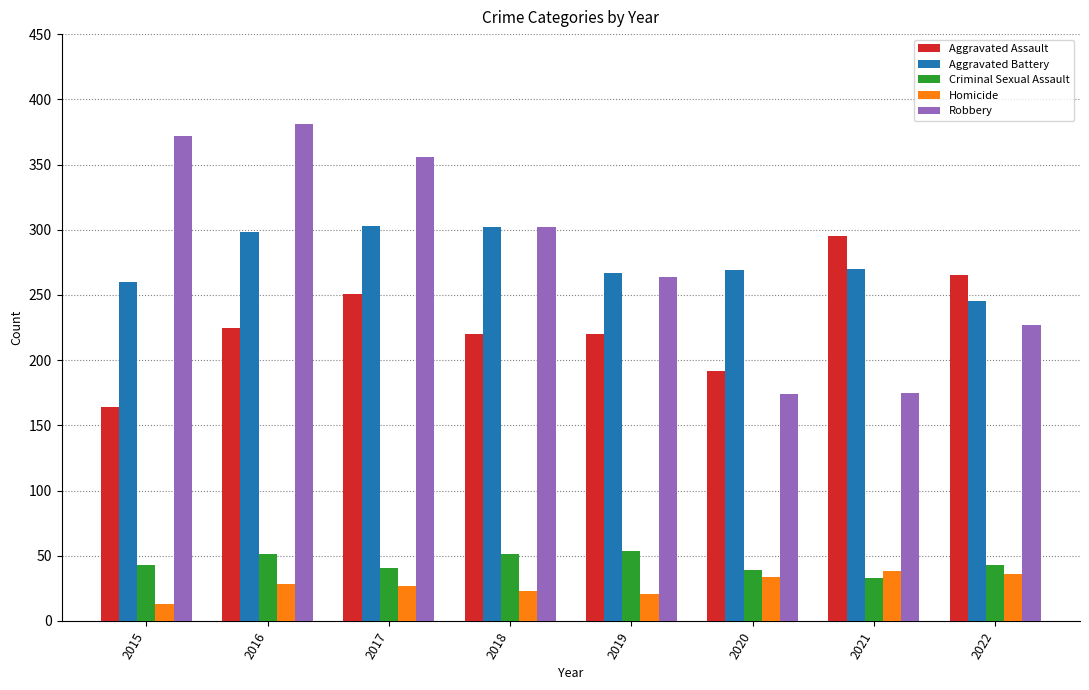

The value of Aggravated Assault at 2018 is 220. True or false?

True